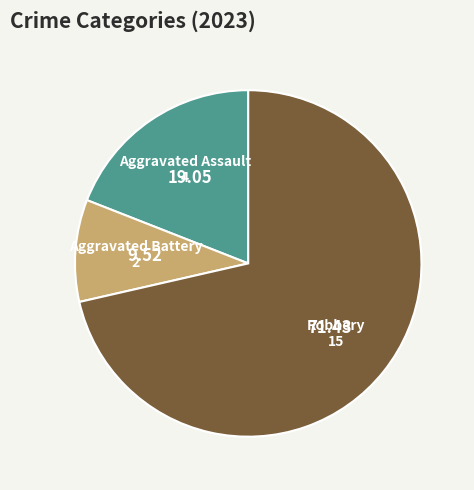

How many segments does this pie chart have?

3